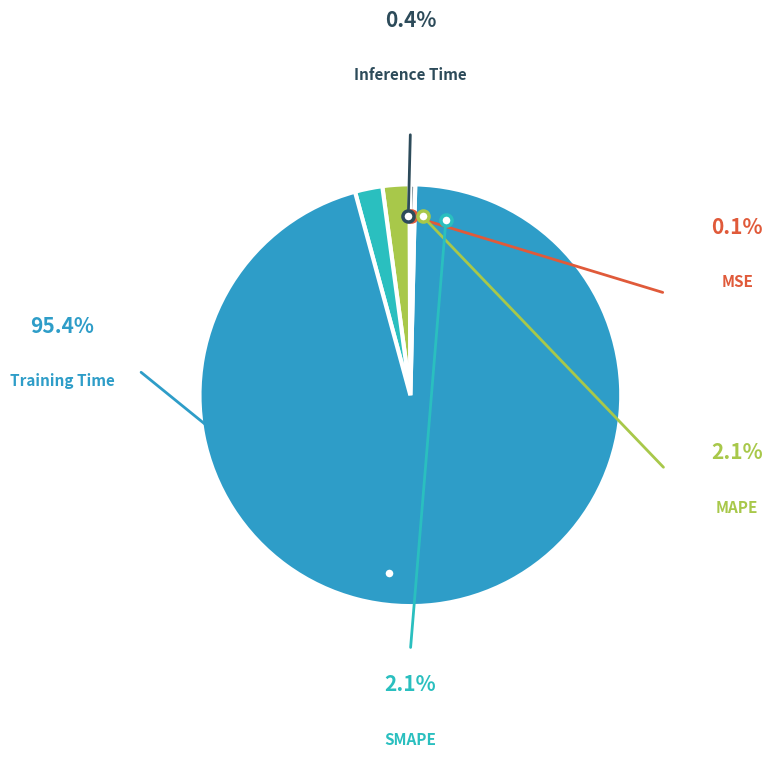

To the nearest percent, what is the difference between the largest and smallest slice percentages?

95%